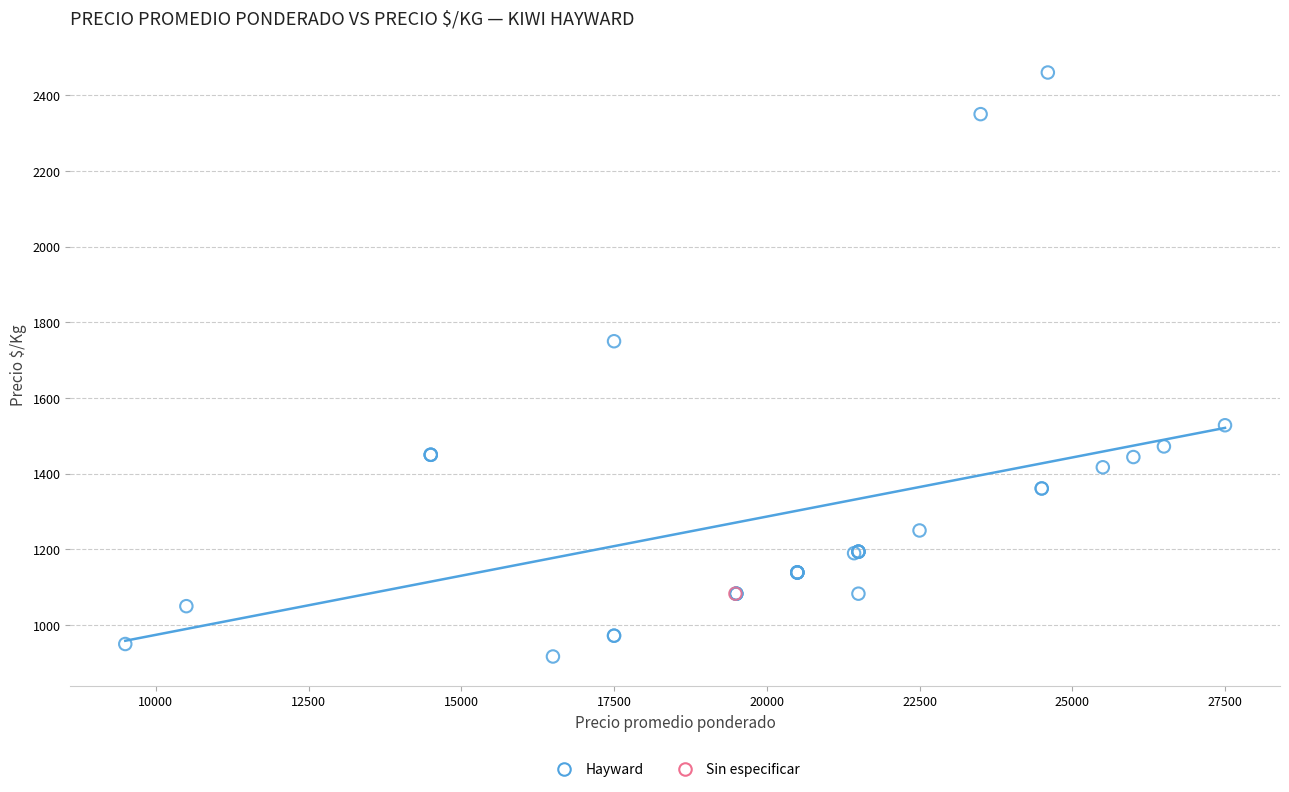

What are all the series names shown in the legend?

Hayward, Sin especificar